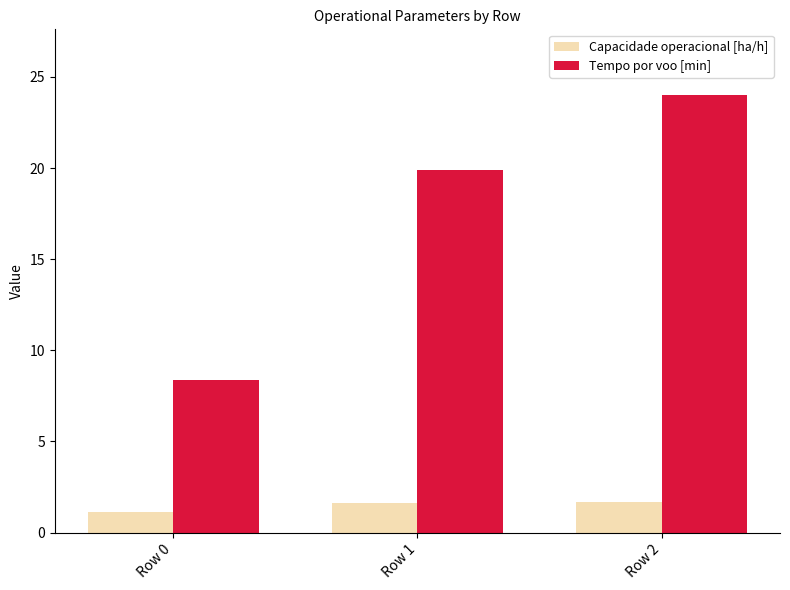

The value of Capacidade operacional [ha/h] at Row 1 is 2.5. True or false?

False